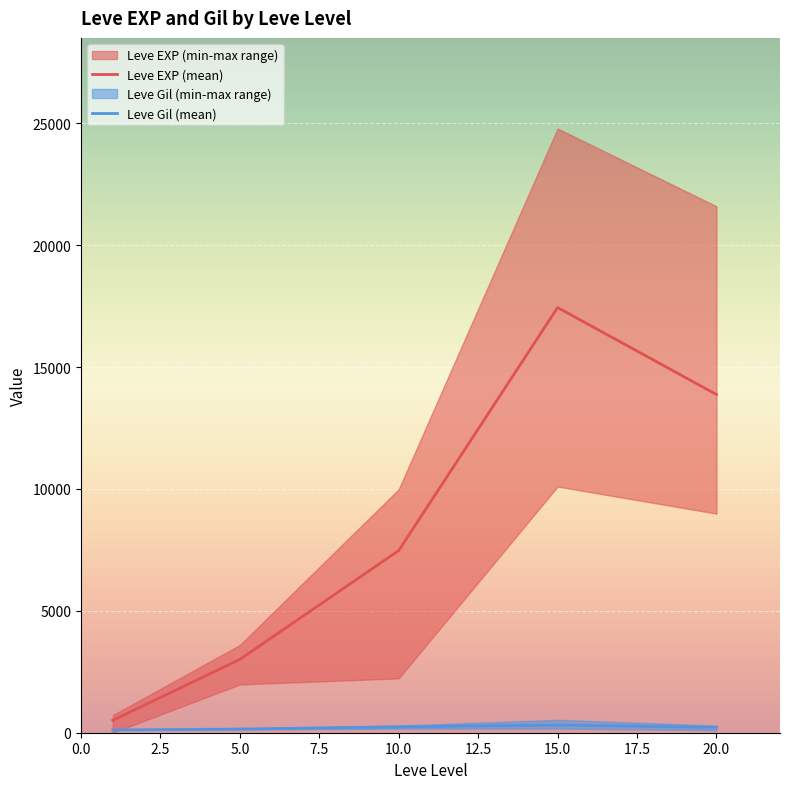

What is the average value of the Leve EXP series?

8463